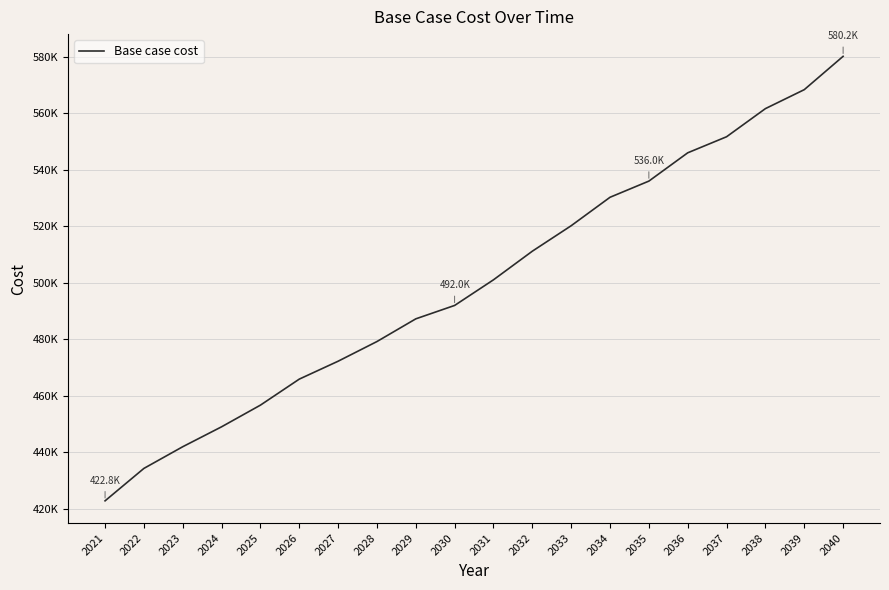

Rank the categories by value from highest to lowest.

2040, 2039, 2038, 2037, 2036, 2035, 2034, 2033, 2032, 2031, 2030, 2029, 2028, 2027, 2026, 2025, 2024, 2023, 2022, 2021